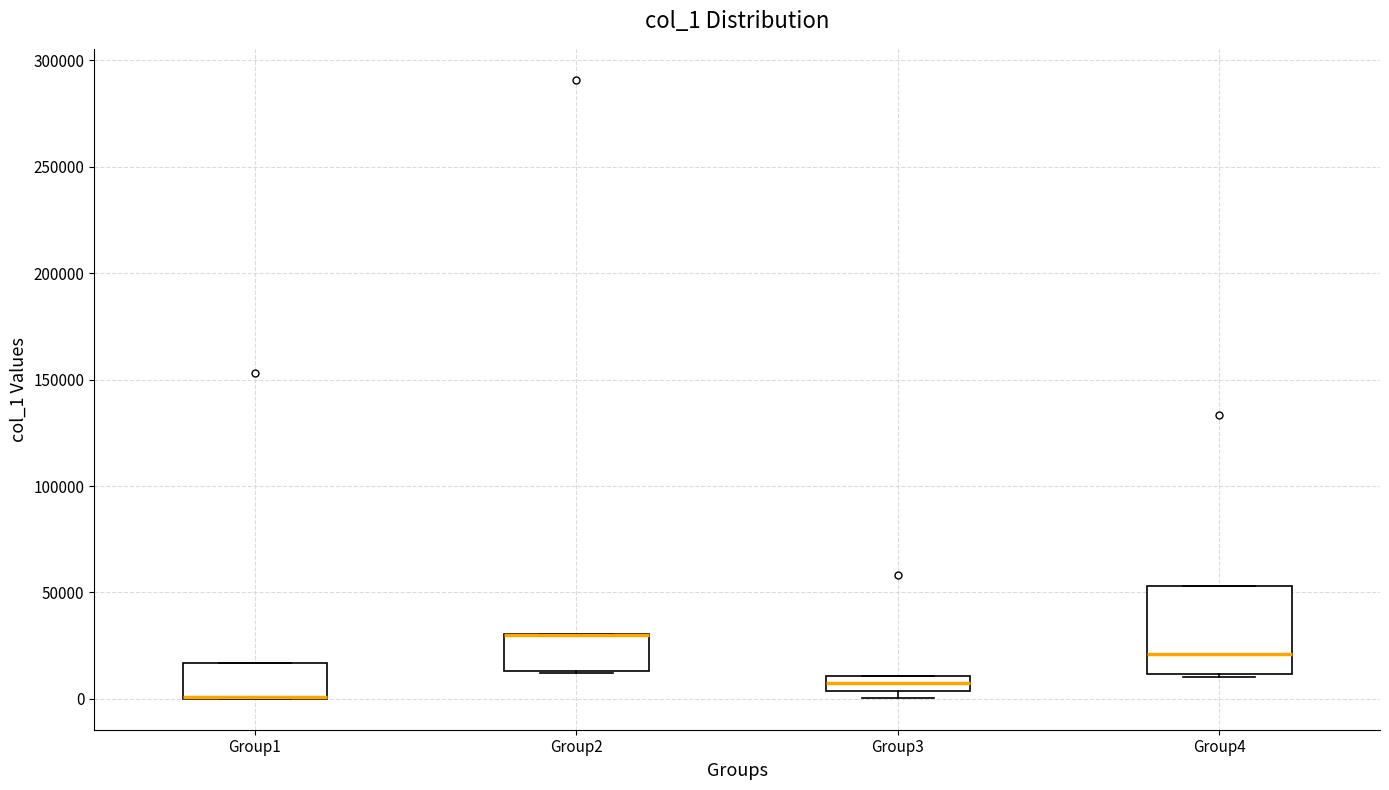

Comparing the boxes themselves (not the whiskers), which one is the tallest?

Group4